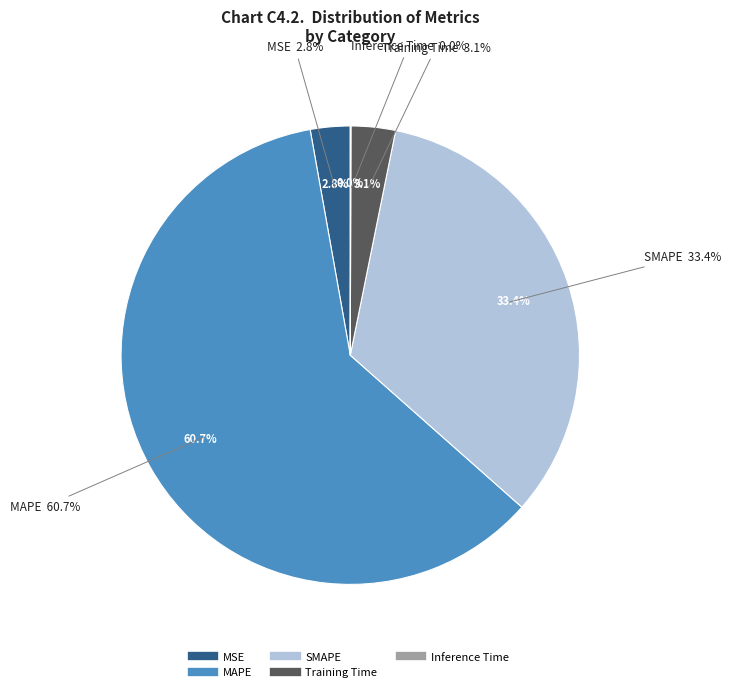

What is the majority slice?

MAPE